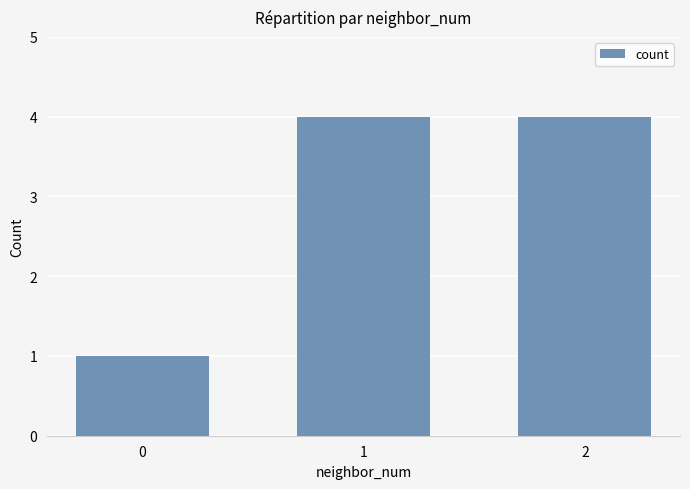

Reading right to left, transcribe all the data shown in this chart.

4	4	1